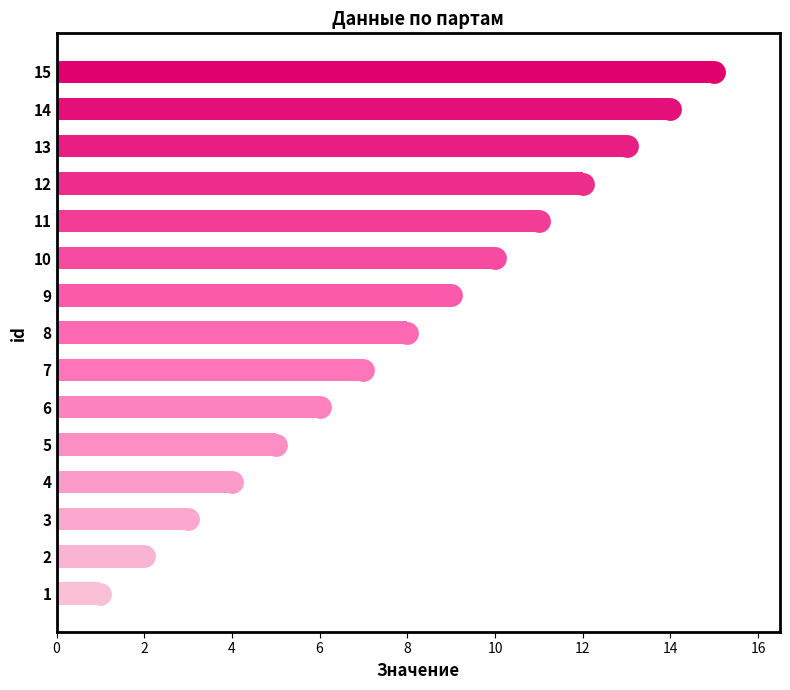

What is the greatest value displayed?

15